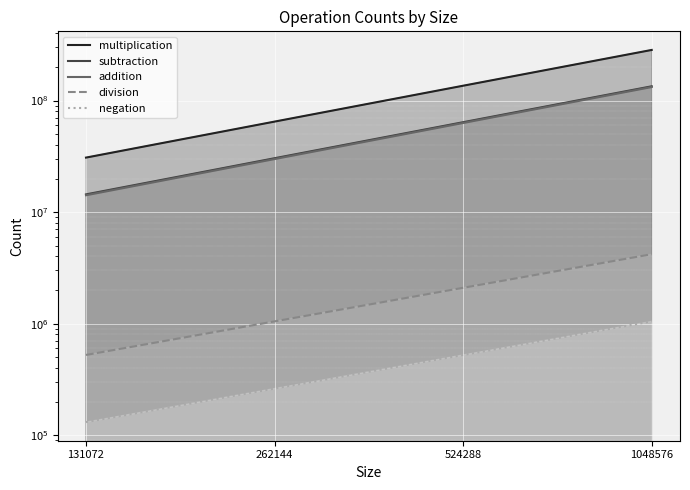

True or false: negation and multiplication cross at least once.

False